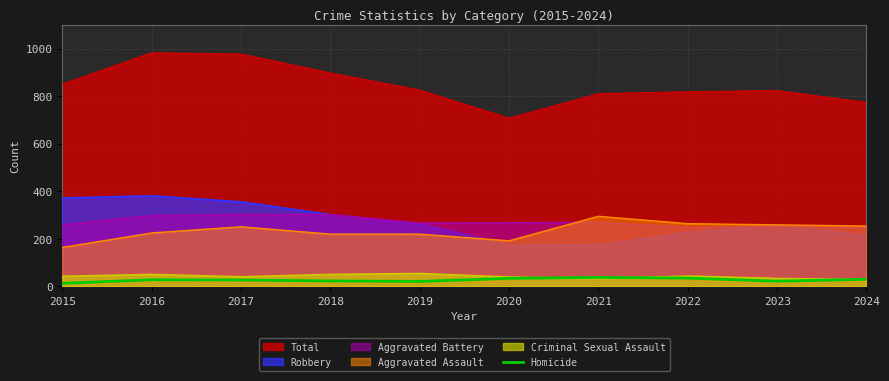

Where is the data nearest to the value 25?

2017